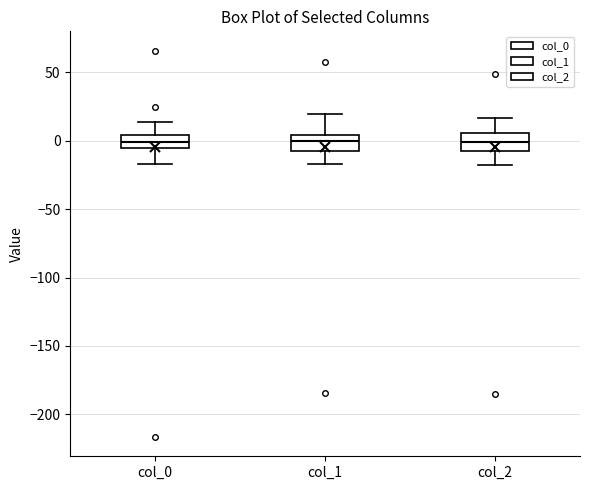

Reading left to right, transcribe this box plot: for each box, give where its median line is, the range the box spans, and where its two whiskers end, as read against the y-axis. The values are not printed on the chart, so give them approximately, as read against the axis.

col_0: median 0, box -5 to 5, whiskers -15 to 15
col_1: median 0, box -10 to 5, whiskers -15 to 20
col_2: median 0, box -10 to 5, whiskers -20 to 15